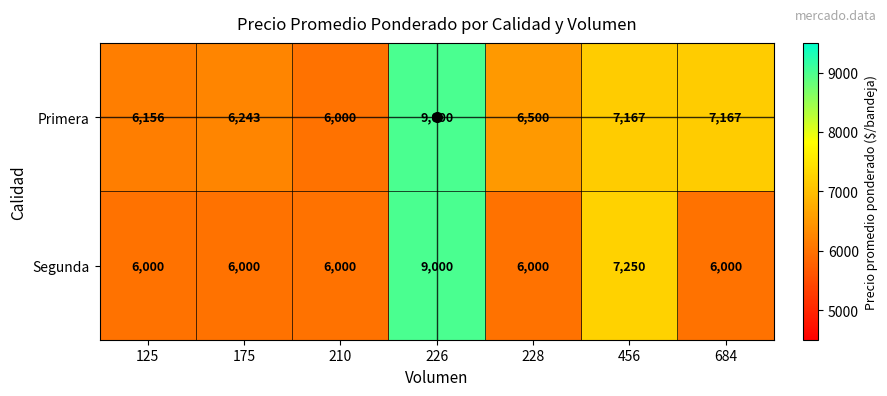

What is the sum of the Primera values at 125 and 684?

13323